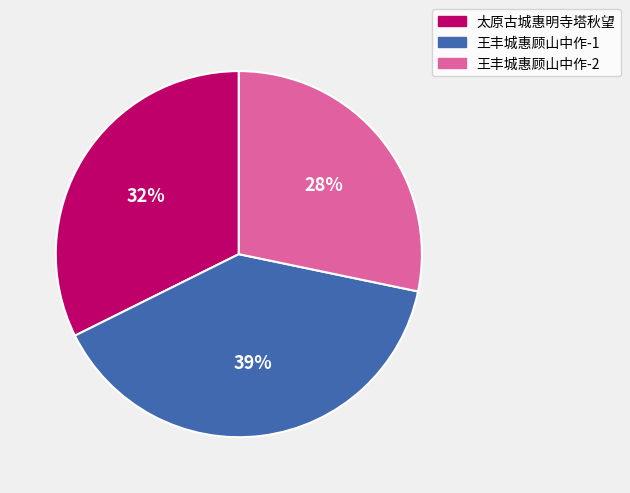

Do 太原古城惠明寺塔秋望 and 王丰城惠顾山中作-1 together represent more than half of the pie?

Yes